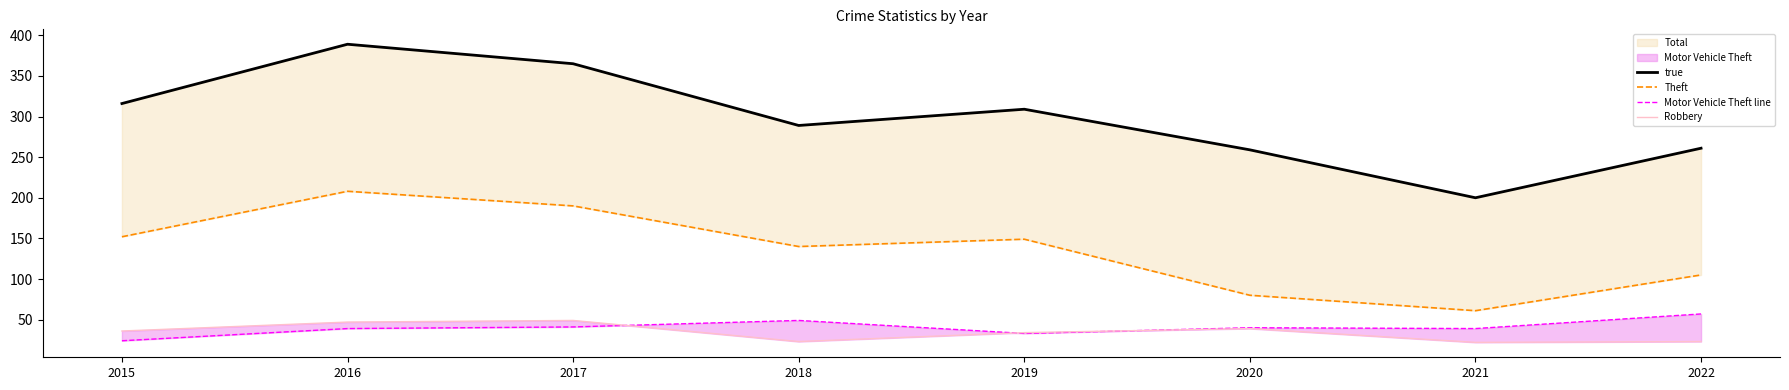

How many categories are shown in the chart?

8